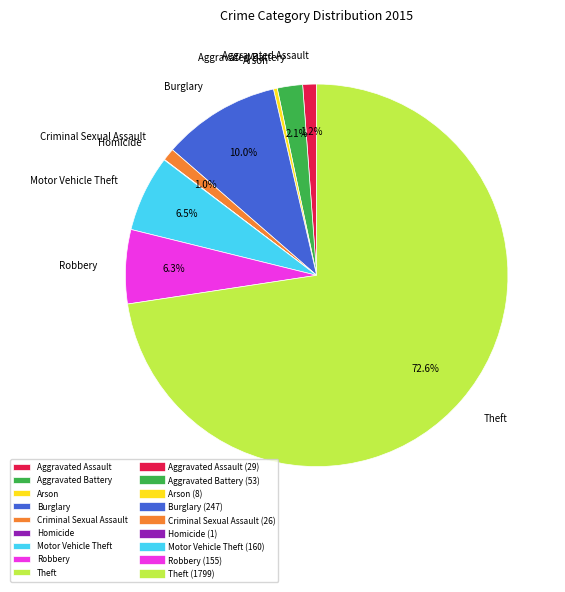

What portion of the pie excludes Theft?

27.4%